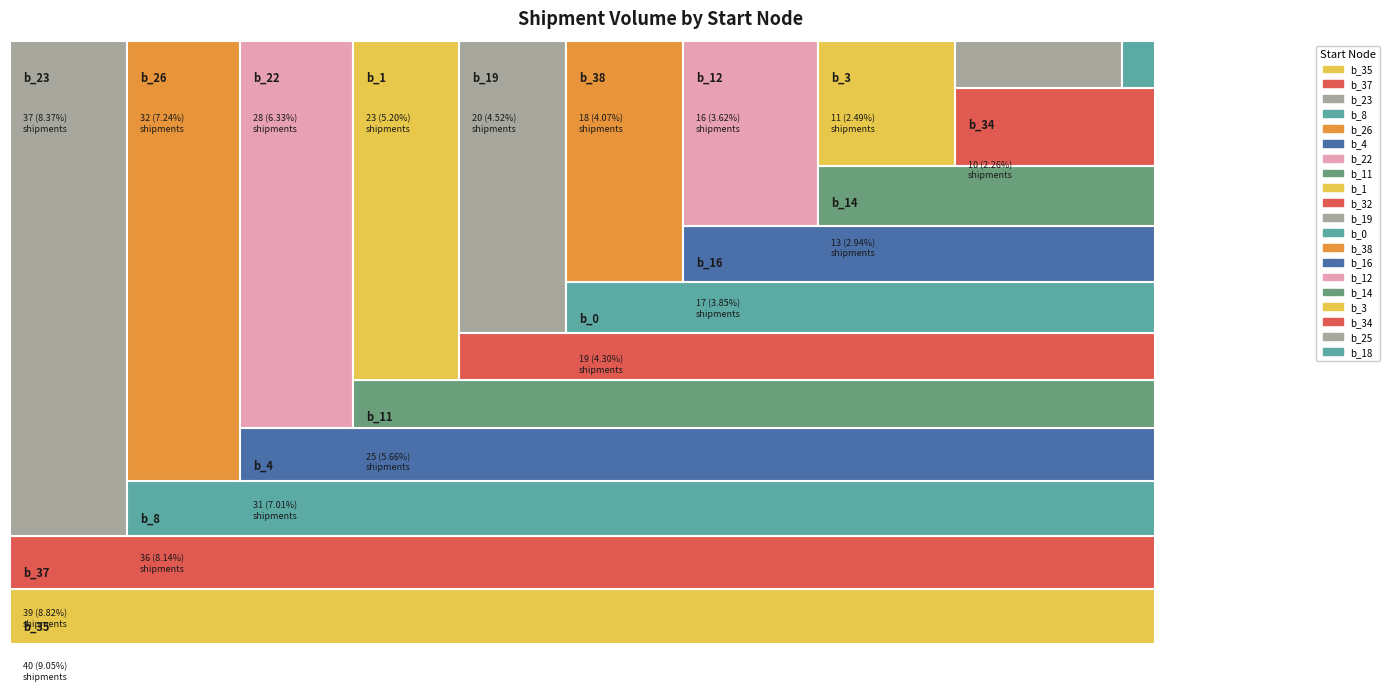

Reading left to right, extract all data points from this chart.

b_0=19	b_1=23	b_3=11	b_4=31	b_8=36	b_11=25	b_12=16	b_14=13	b_16=17	b_18=1	b_19=20	b_22=28	b_23=37	b_25=5	b_26=32	b_32=21	b_34=10	b_35=40	b_37=39	b_38=18